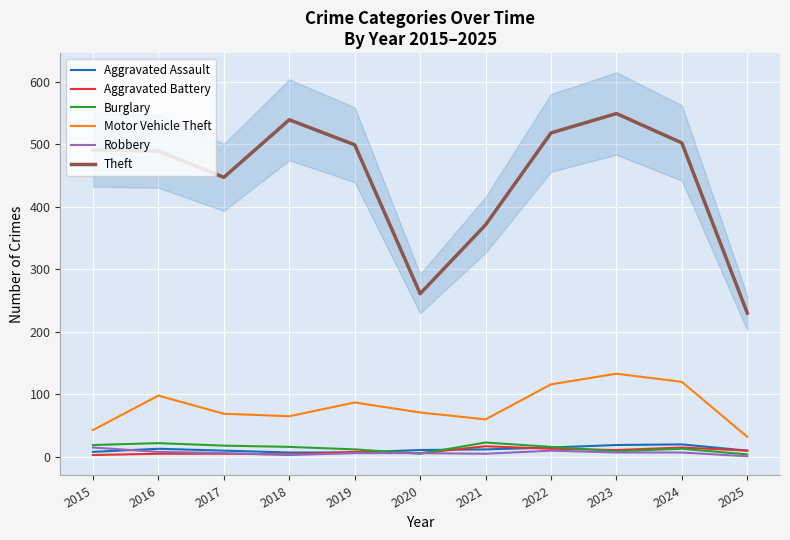

Read the Aggravated Battery value at 2021.

17